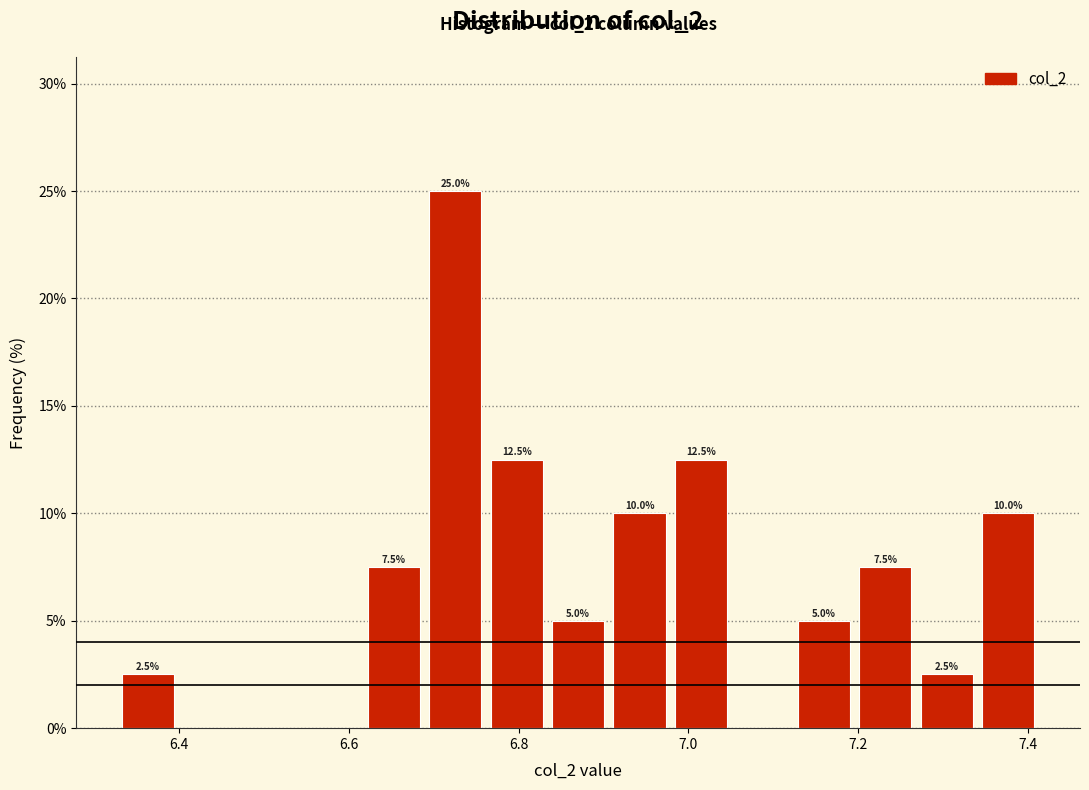

Around what value on the x-axis is the tallest bar? Give the approximate position of its centre, as read against the axis.

6.72